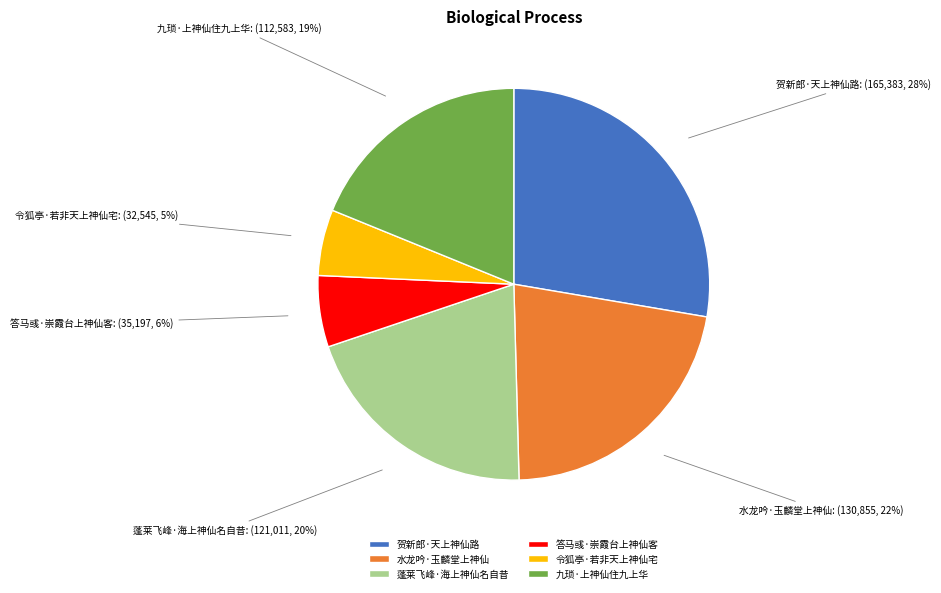

To the nearest percent, what is the combined percentage of 九琐·上神仙住九上华 and 答马彧·崇霞台上神仙客?

25%